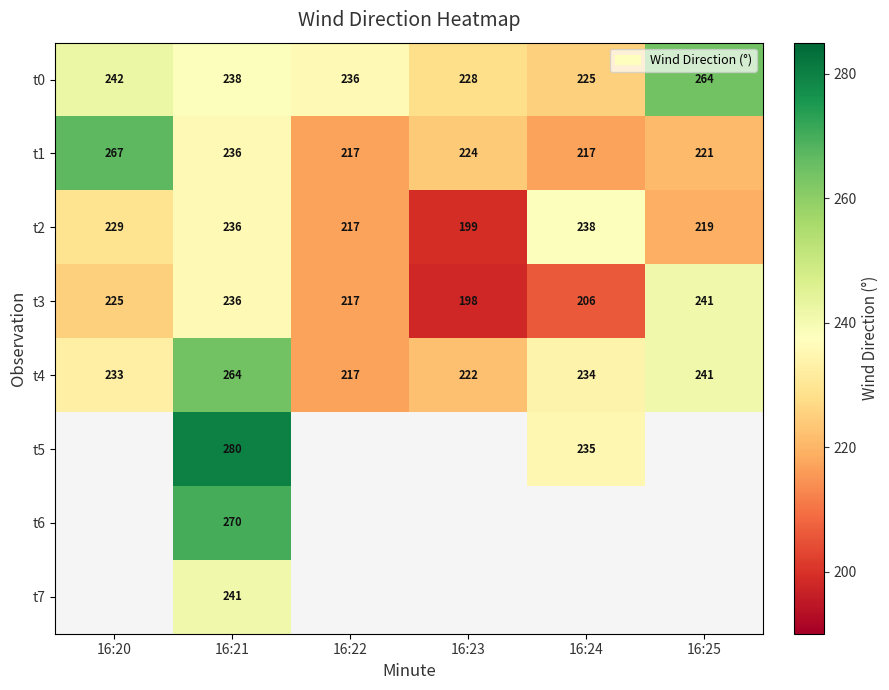

Count the number of data series in this chart.

8